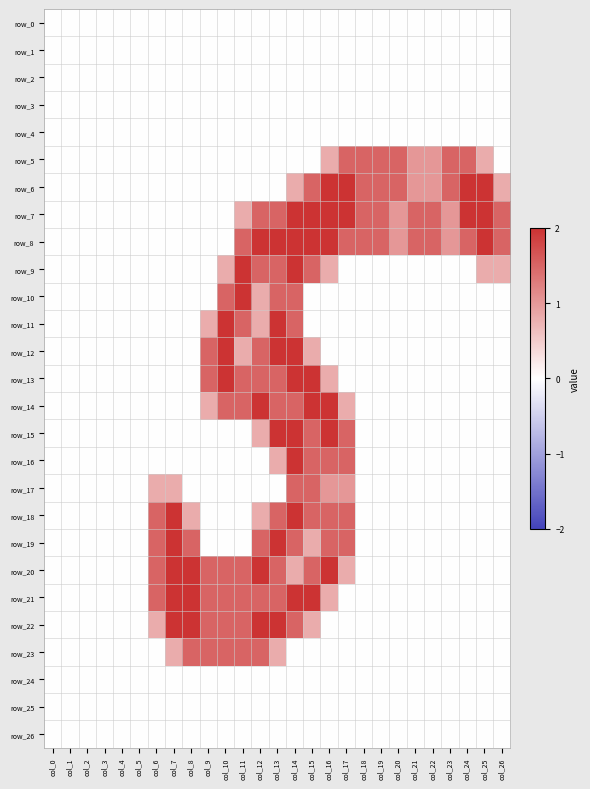

Rank the series at col_21 from lowest to highest value.

row_0, row_1, row_2, row_3, row_4, row_9, row_10, row_11, row_12, row_13, row_14, row_15, row_16, row_17, row_18, row_19, row_20, row_21, row_22, row_23, row_24, row_25, row_26, row_5, row_6, row_7, row_8